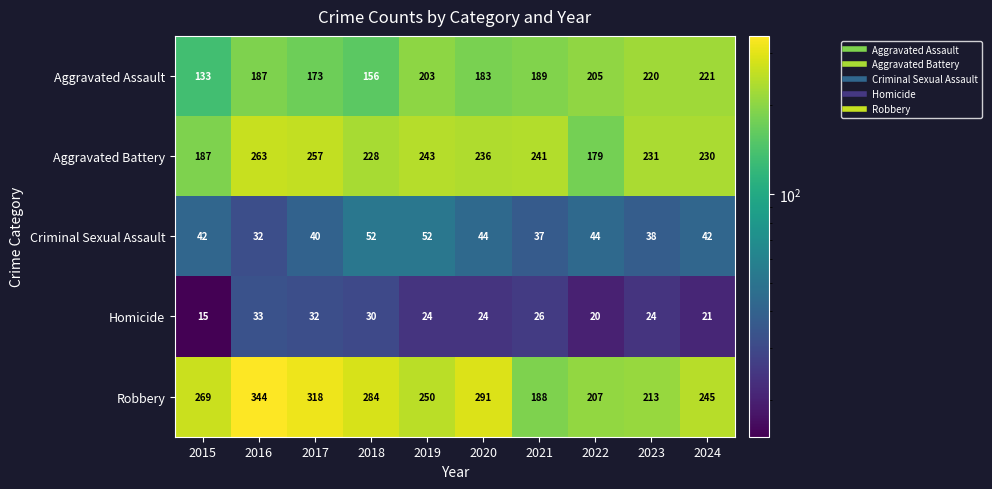

At which label is Robbery closest to 266?

2015